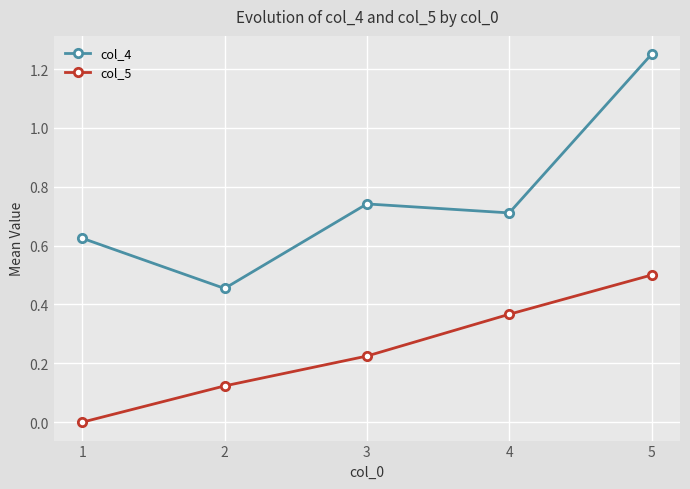

How many categories are shown in the chart?

5